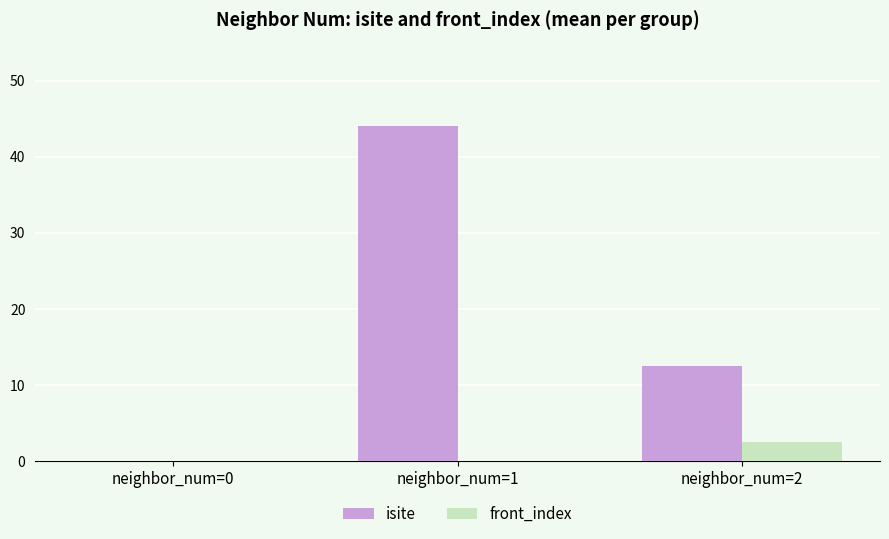

What is the highest value of the front_index series?

2.5